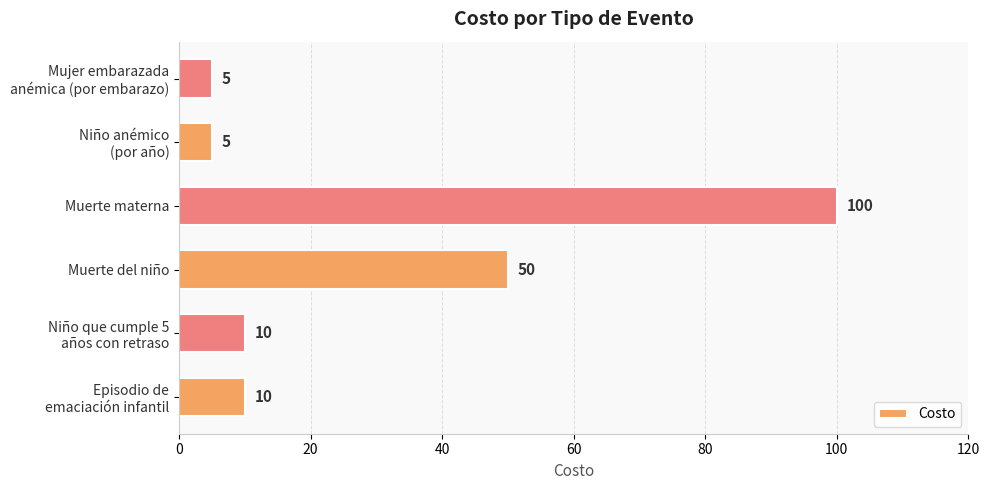

What is the approximate value at Muerte materna, to the nearest 5?

100